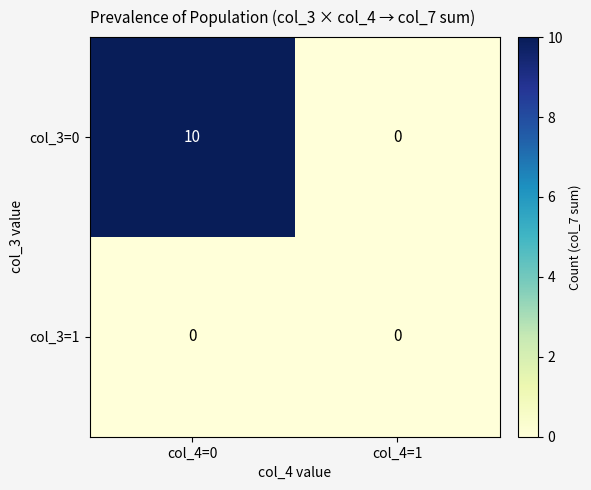

The col_3=0 series shows 17 at col_4=0. True or false?

False